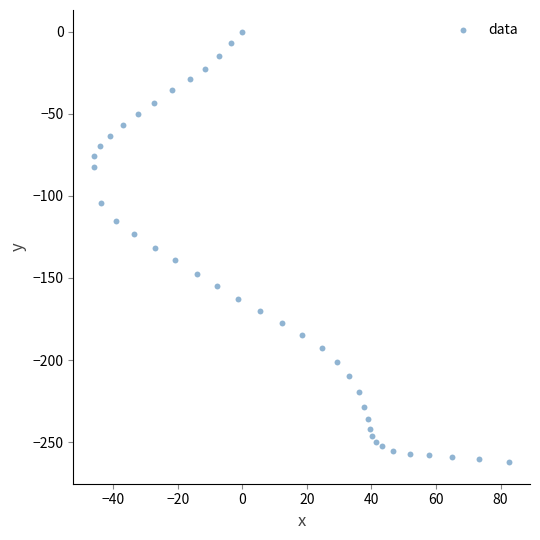

How many data points are displayed?

40